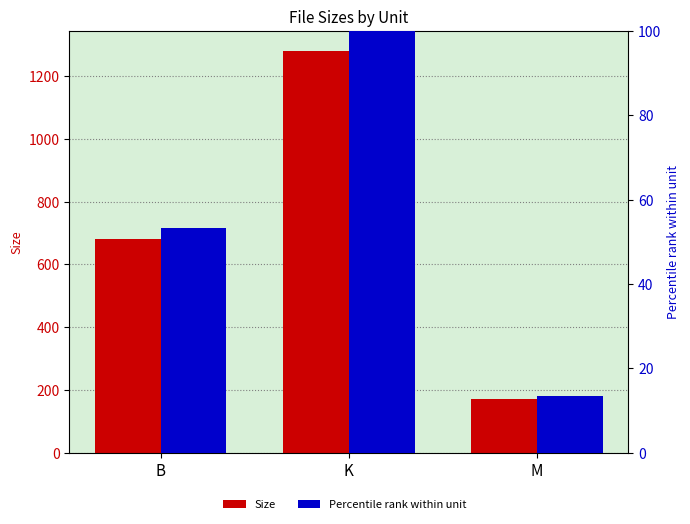

Reading right to left, transcribe all the data shown in this chart.

Size: 172.0	1280.0	681.0
Percentile rank within unit: 13.4	100.0	53.2